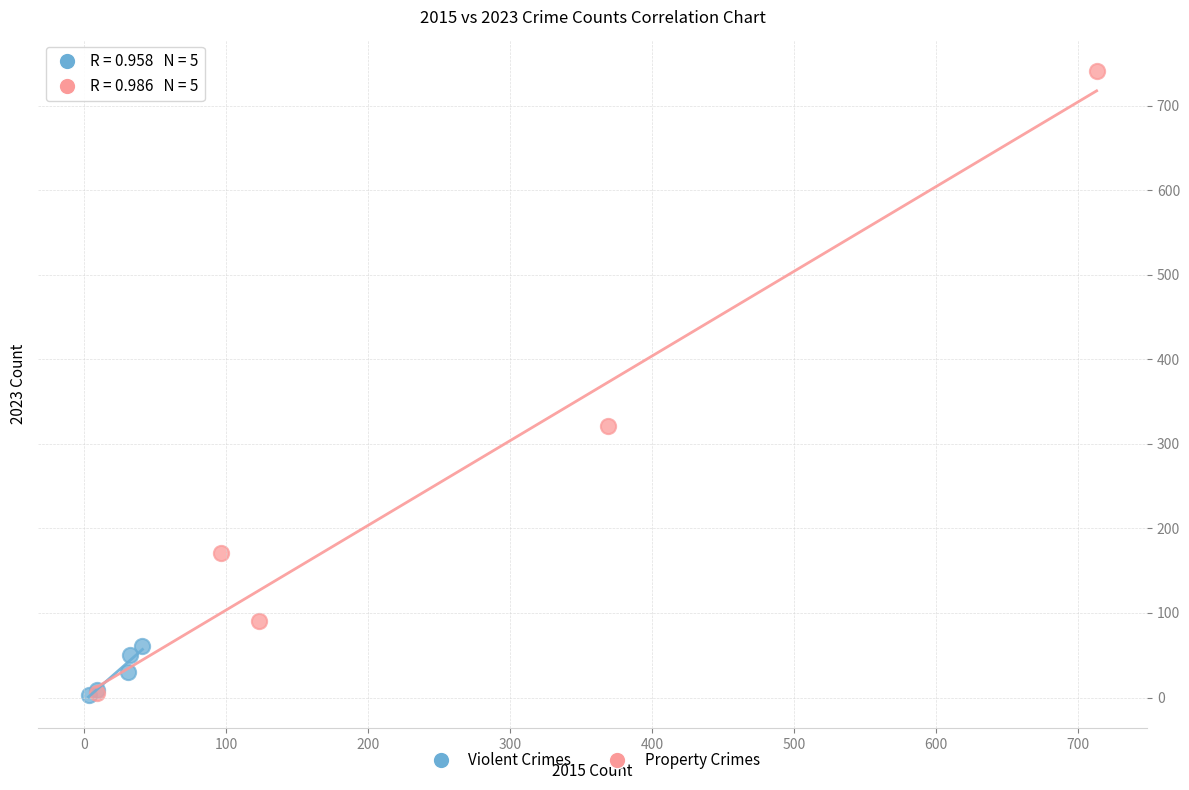

What are all the series names shown in the legend?

Violent Crimes, Property Crimes